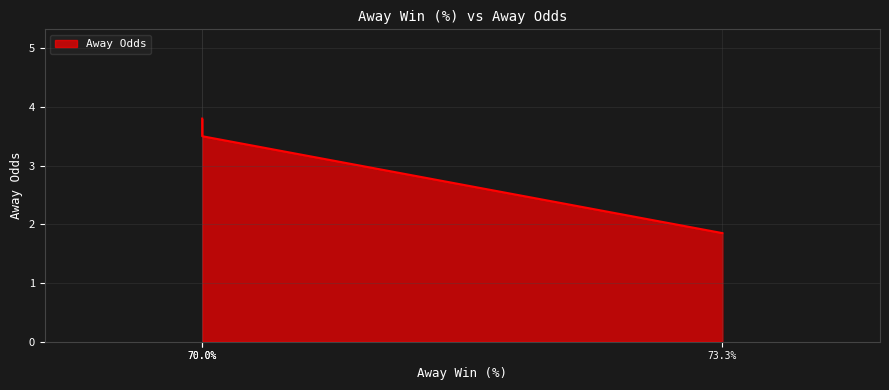

What is the smallest value displayed?

1.9